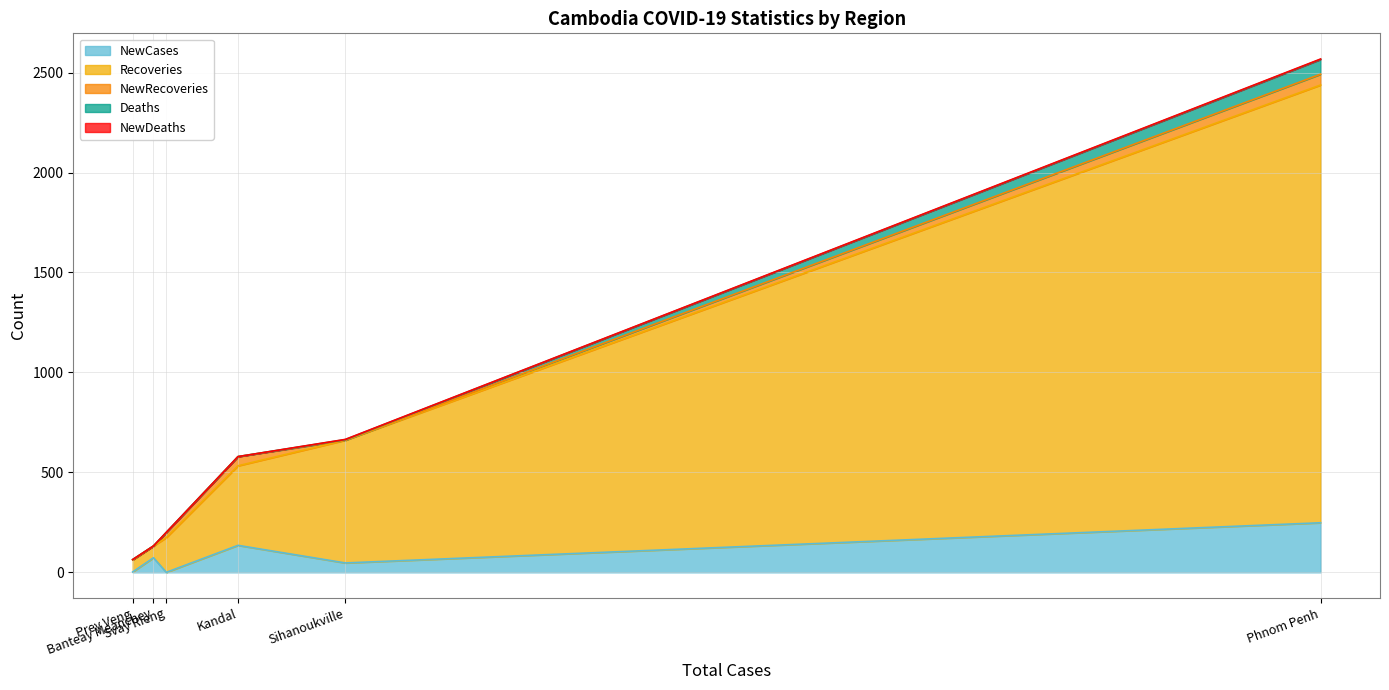

Rank the series at Kandal from highest to lowest value.

Recoveries, NewCases, NewRecoveries, Deaths, NewDeaths